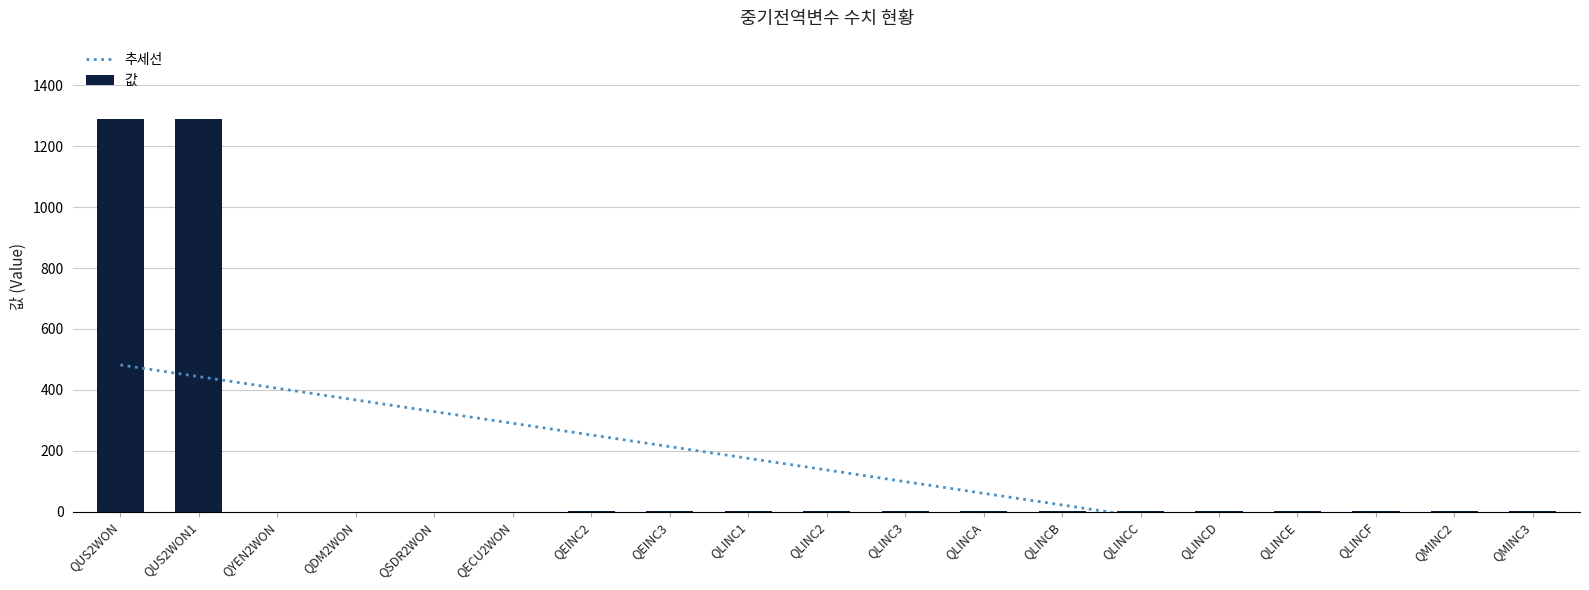

What is the maximum value for 값?

1289.0